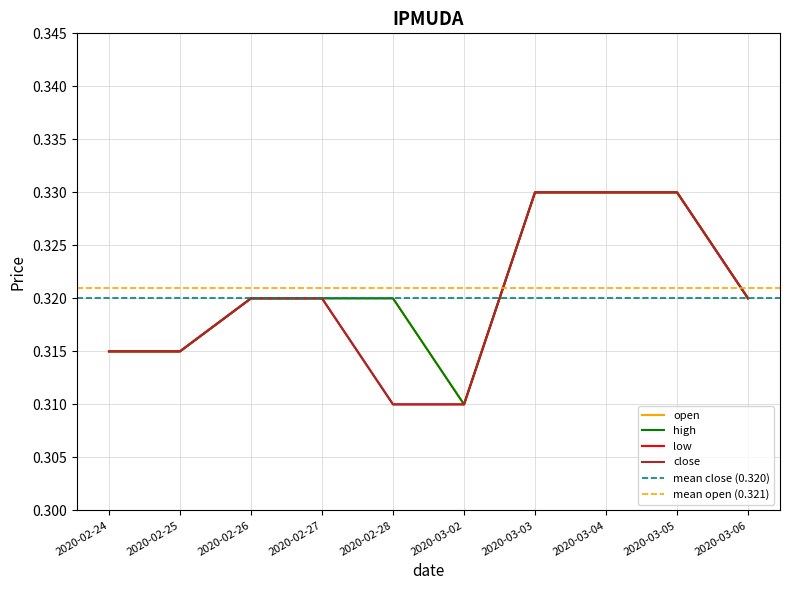

Reading left to right, transcribe all the data shown in this chart.

open: 2020-02-24=0.3	2020-02-25=0.3	2020-02-26=0.3	2020-02-27=0.3	2020-02-28=0.3	2020-03-02=0.3	2020-03-03=0.3	2020-03-04=0.3	2020-03-05=0.3	2020-03-06=0.3
high: 2020-02-24=0.3	2020-02-25=0.3	2020-02-26=0.3	2020-02-27=0.3	2020-02-28=0.3	2020-03-02=0.3	2020-03-03=0.3	2020-03-04=0.3	2020-03-05=0.3	2020-03-06=0.3
low: 2020-02-24=0.3	2020-02-25=0.3	2020-02-26=0.3	2020-02-27=0.3	2020-02-28=0.3	2020-03-02=0.3	2020-03-03=0.3	2020-03-04=0.3	2020-03-05=0.3	2020-03-06=0.3
close: 2020-02-24=0.3	2020-02-25=0.3	2020-02-26=0.3	2020-02-27=0.3	2020-02-28=0.3	2020-03-02=0.3	2020-03-03=0.3	2020-03-04=0.3	2020-03-05=0.3	2020-03-06=0.3